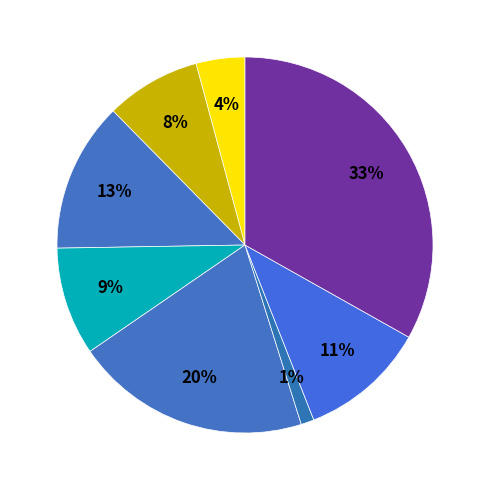

Count the number of slices in the pie.

8